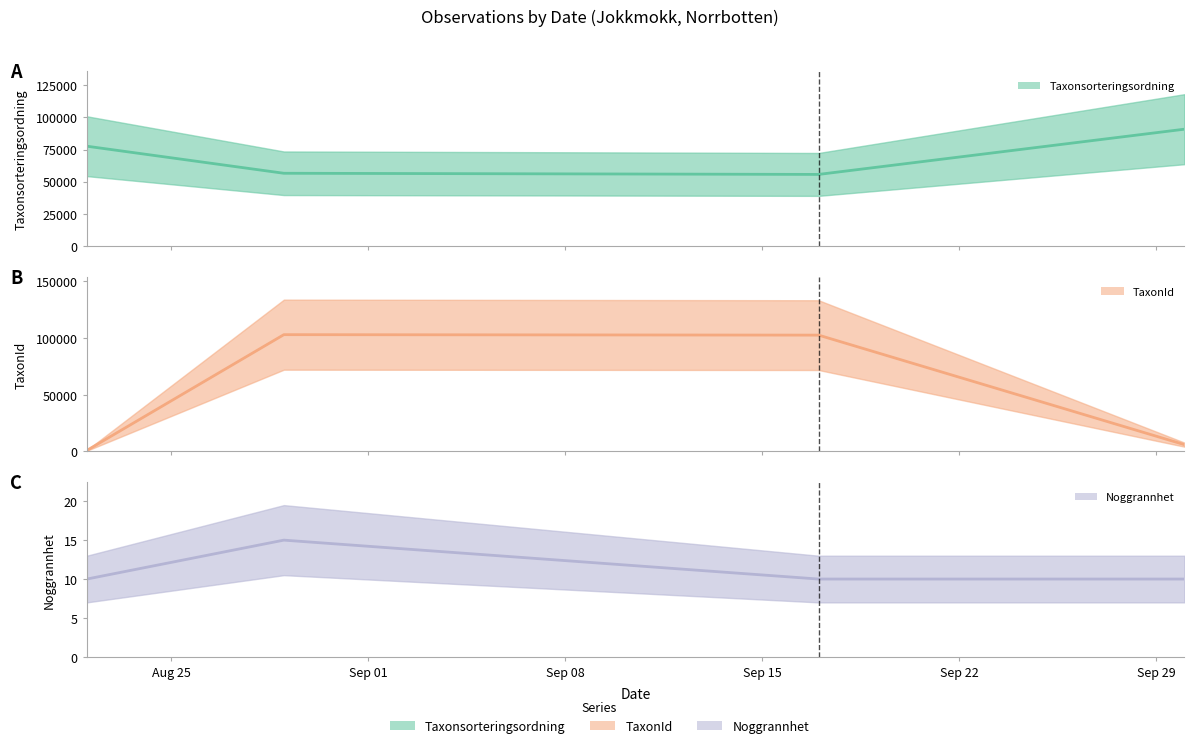

What is the sum of all Taxonsorteringsordning (mid) values?

280620